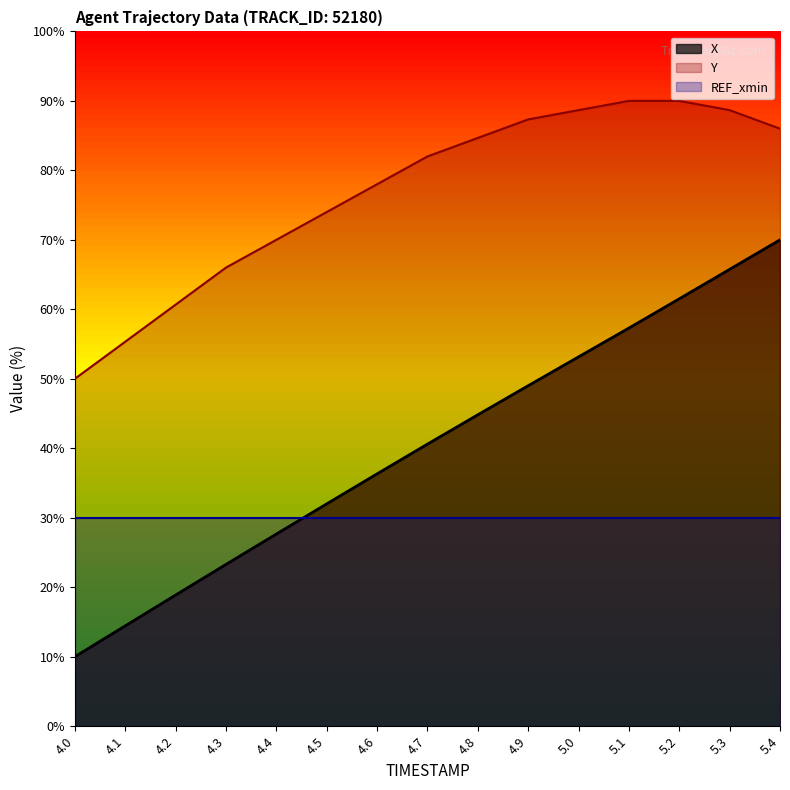

At how many categories does at least one series exceed 73?

10